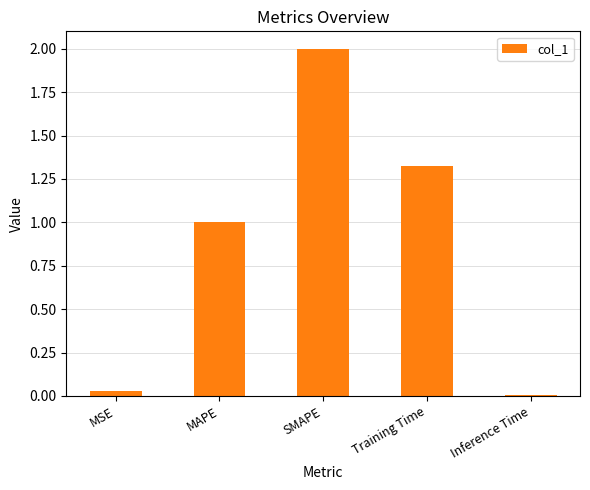

What is the label of the 3rd bar from the left?

SMAPE